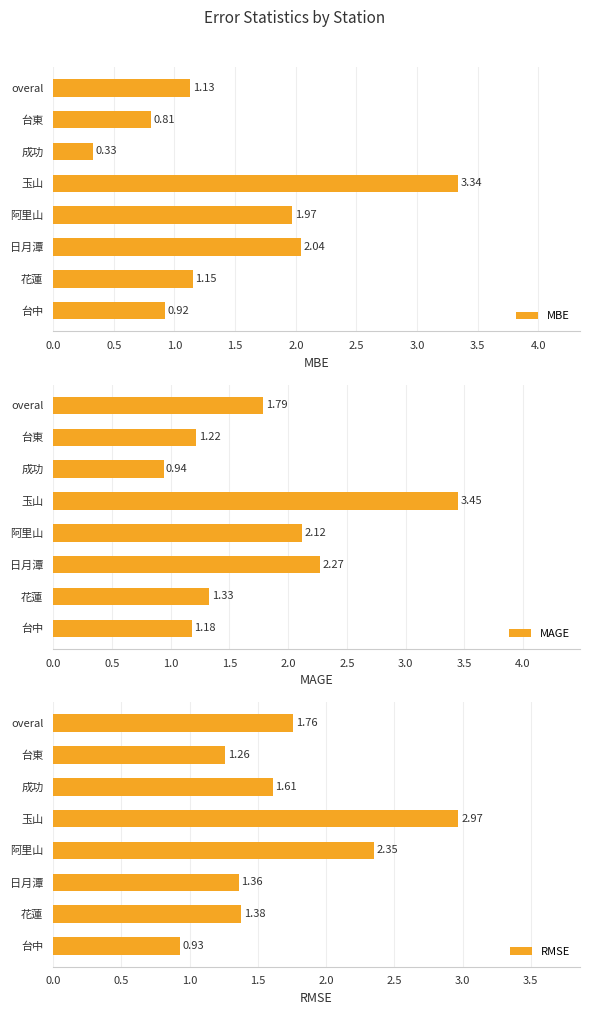

Is it true that MBE equals 0.5 at 成功?

False